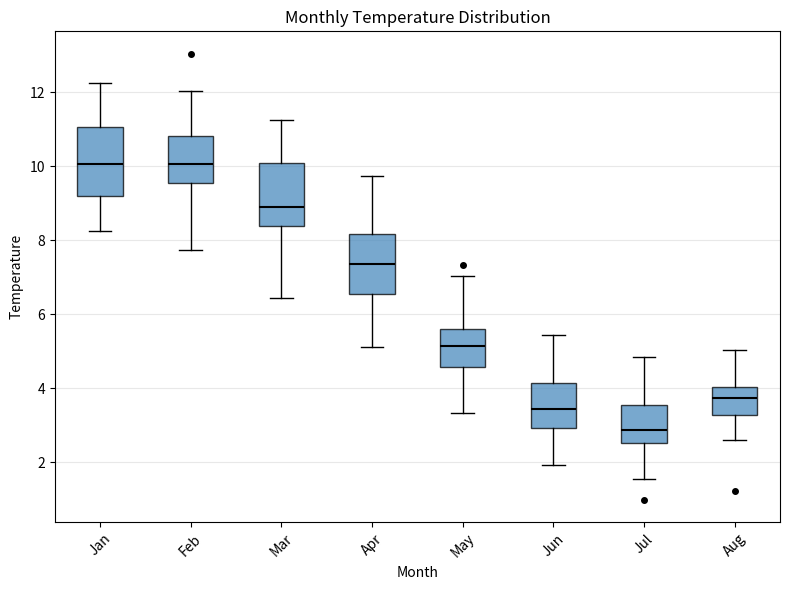

Which box's median line is the lowest?

Jul